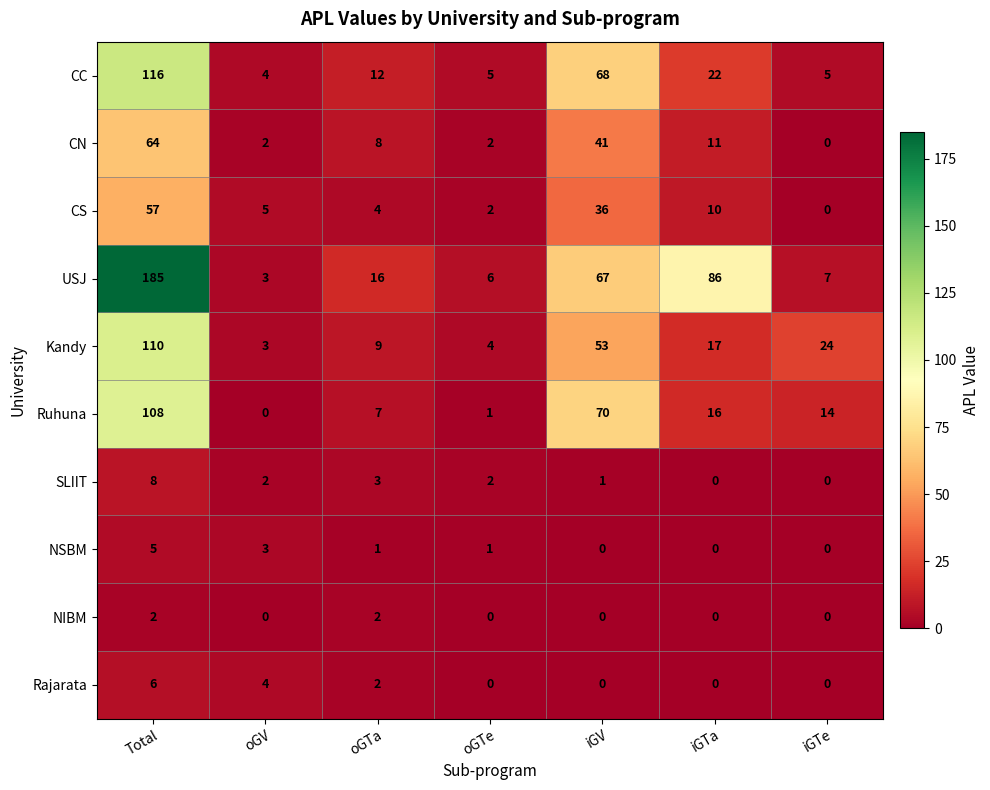

List the series in order of their peak value, lowest first.

NIBM, NSBM, Rajarata, SLIIT, CS, CN, Ruhuna, Kandy, CC, USJ